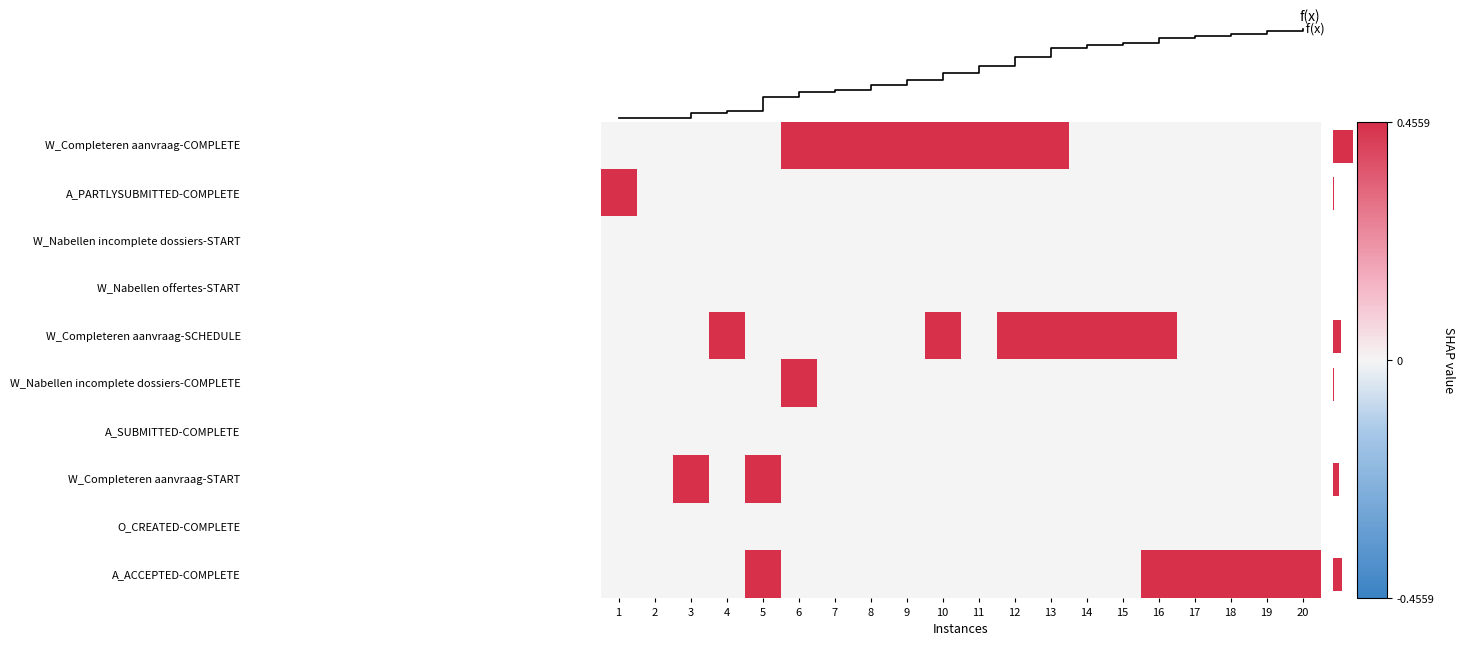

Between 15 and 11, which is larger?

11